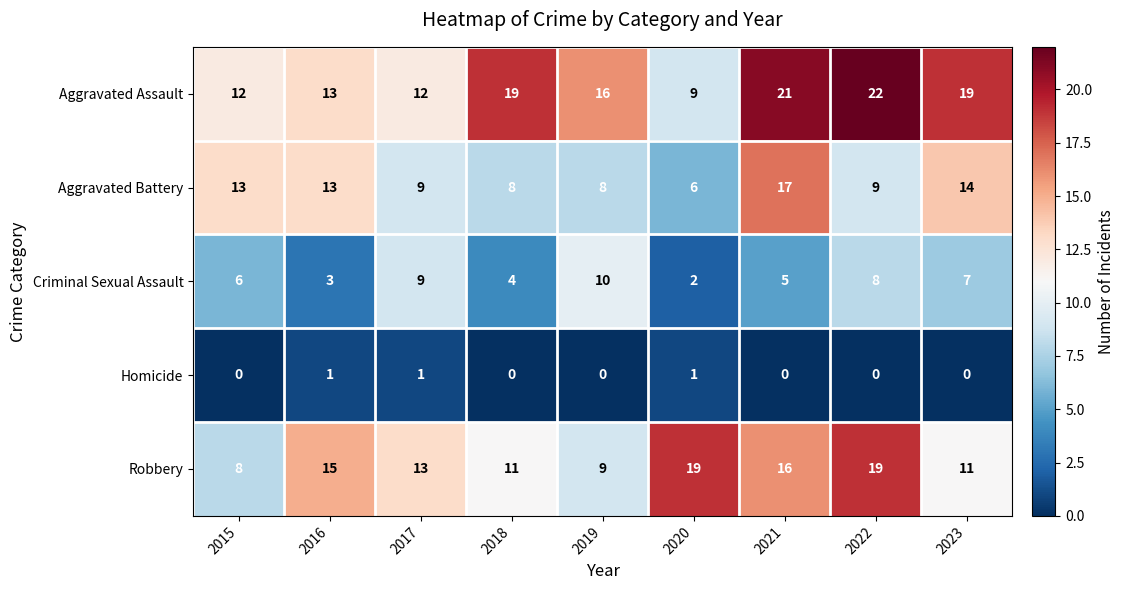

At how many categories does at least one series exceed 7?

9